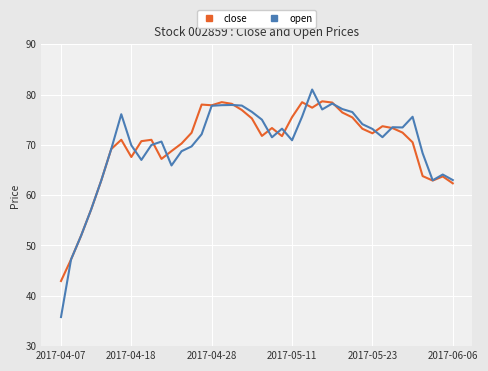

What is the minimum value for open?

35.8